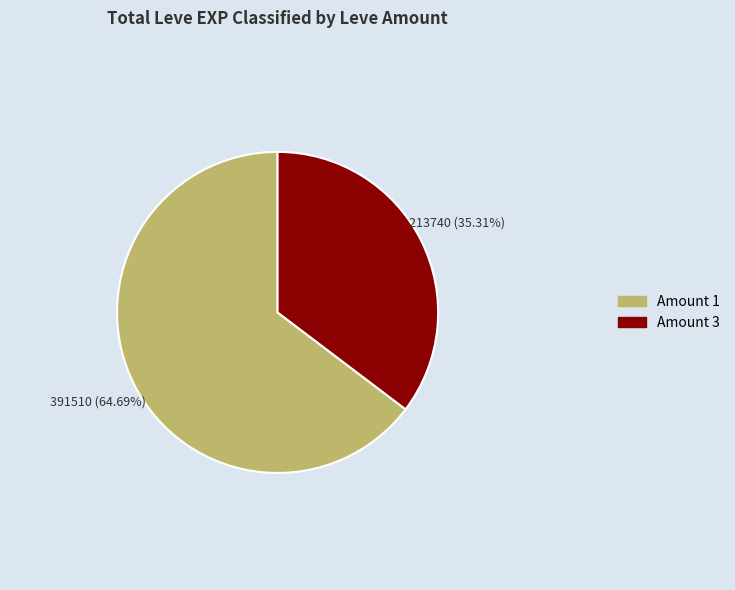

Does any single category account for the majority?

Yes